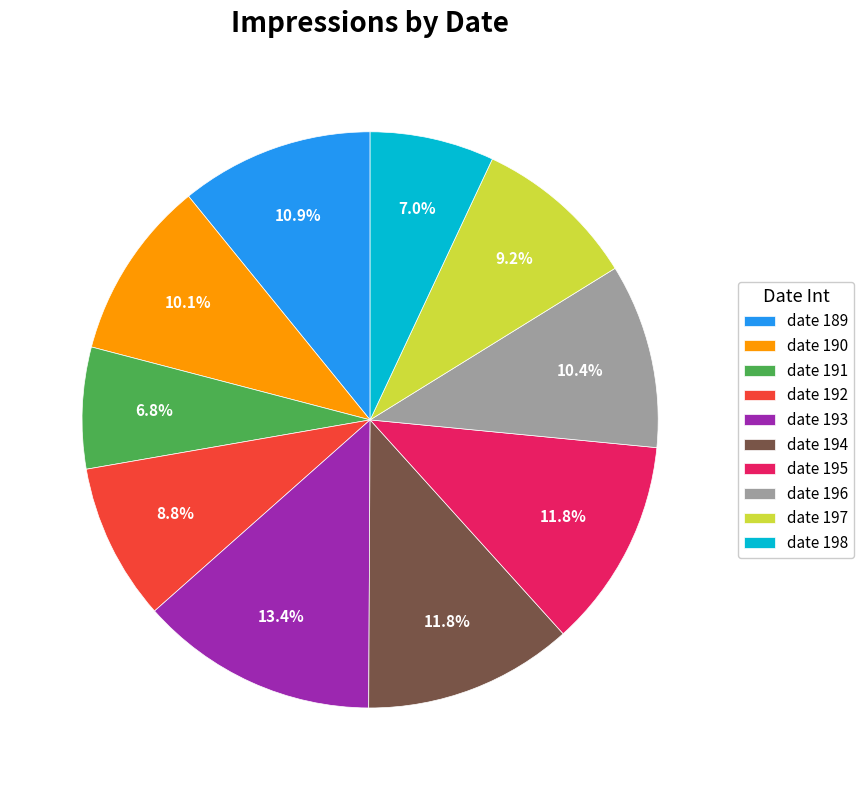

Count the number of slices in the pie.

10